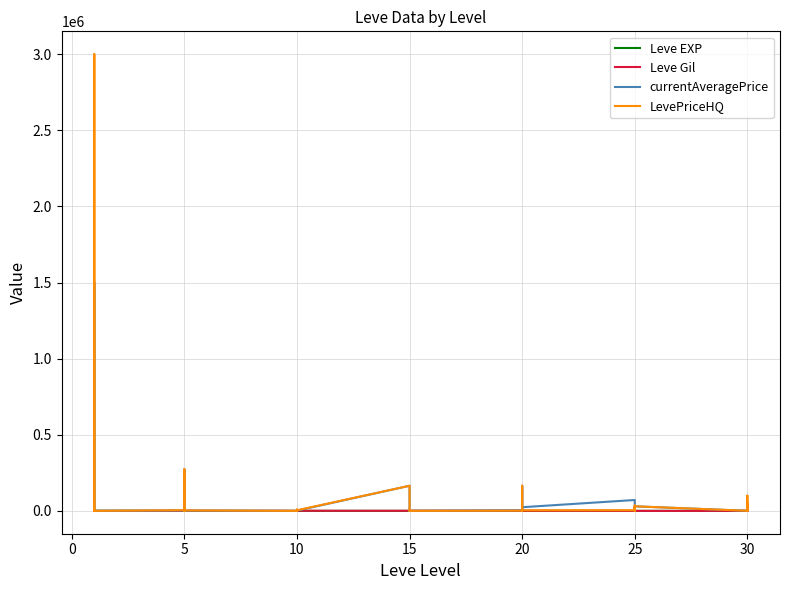

Which series has the largest total across all categories?

LevePriceHQ